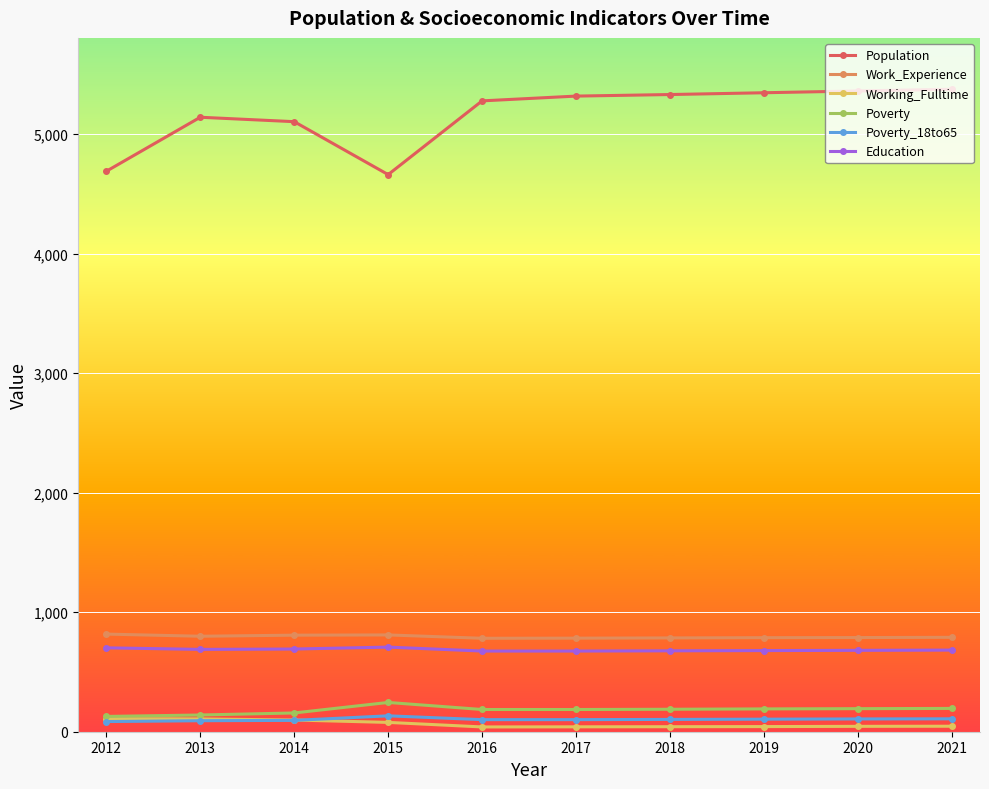

True or false: Working_Fulltime has a value of 78 at 2015.

True